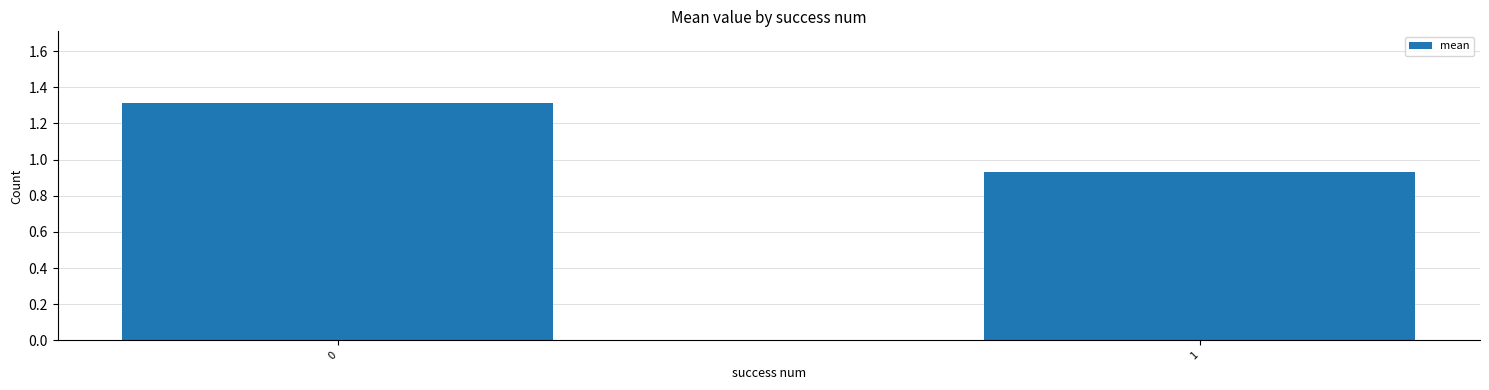

What is the sum of all values?

2.2